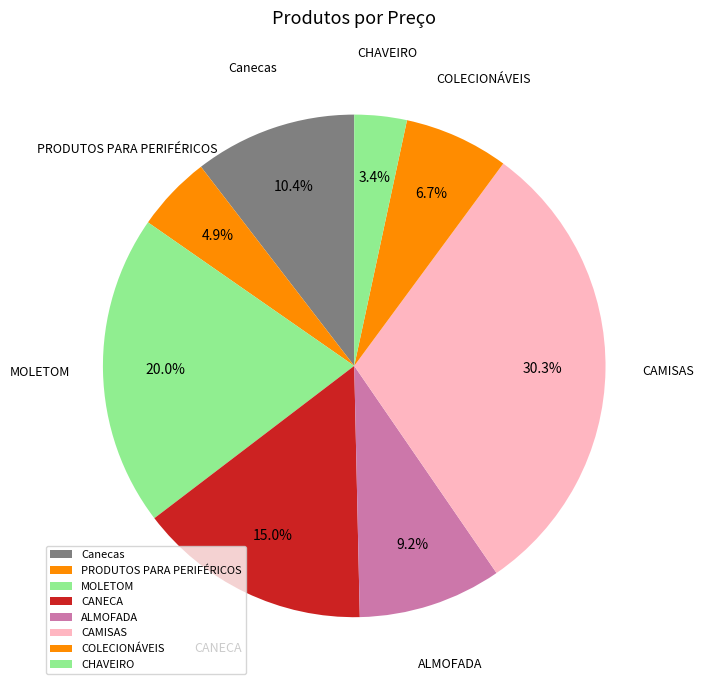

How many slices are in this pie chart?

8